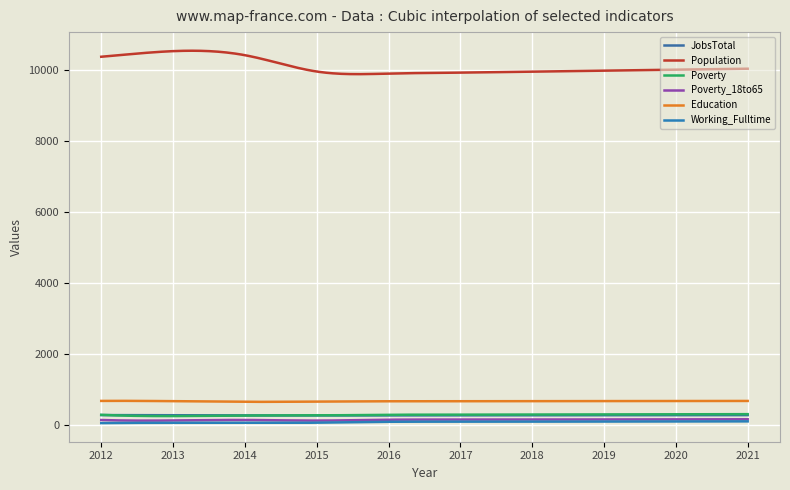

Reading left to right, what are all the values shown in this chart?

JobsTotal: 277	272	268	266	269	270	271	273	274	276
Population: 10370	10528	10414	9954	9896	9923	9951	9979	10006	10033
Poverty: 284	249	264	268	285	289	292	296	299	303
Poverty_18to65: 138	125	139	122	146	149	151	154	156	159
Education: 676	668	650	657	666	667	669	671	673	675
Working_Fulltime: 51	60	58	63	88	90	92	95	98	100